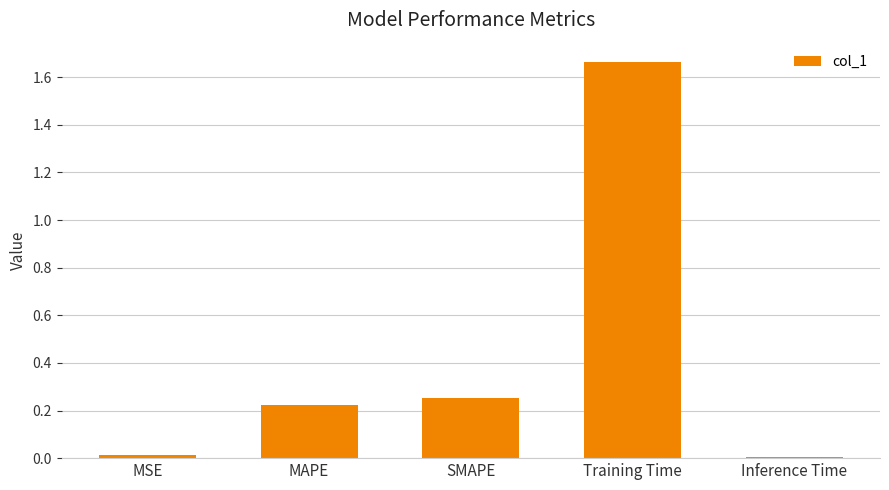

The chart shows a value of 0.0 at MAPE. True or false?

False